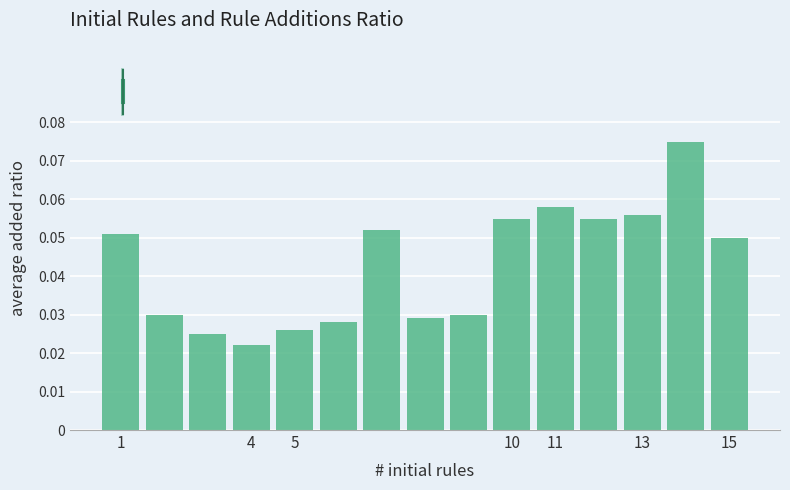

What is the sum of all values?

0.6